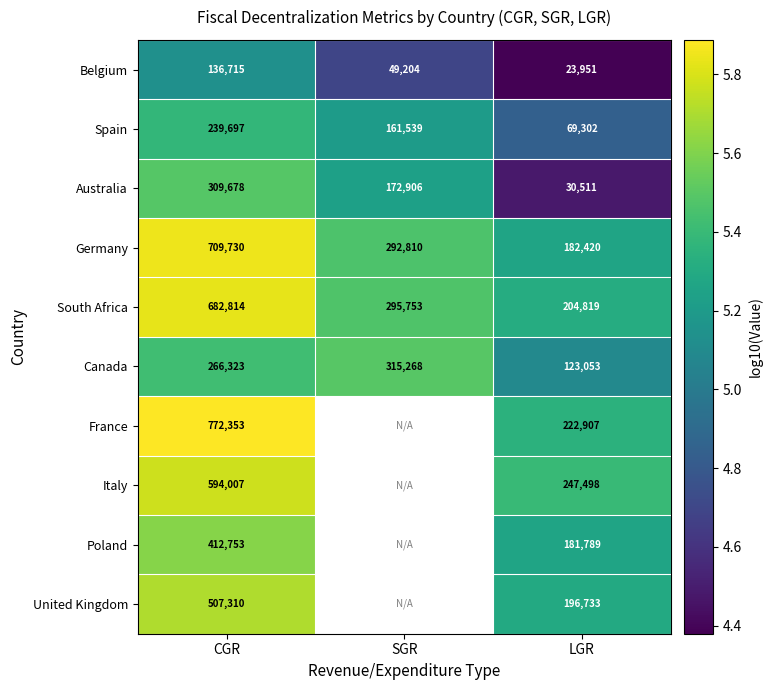

Rank the categories by Germany value from highest to lowest.

CGR, SGR, LGR